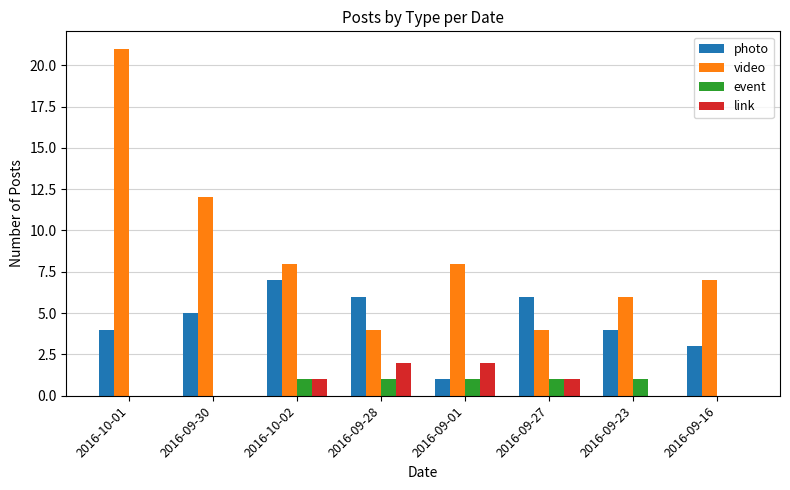

Reading left to right, list all the values displayed in this chart.

photo: 4	5	7	6	1	6	4	3
video: 21	12	8	4	8	4	6	7
event: 0	0	1	1	1	1	1	0
link: 0	0	1	2	2	1	0	0